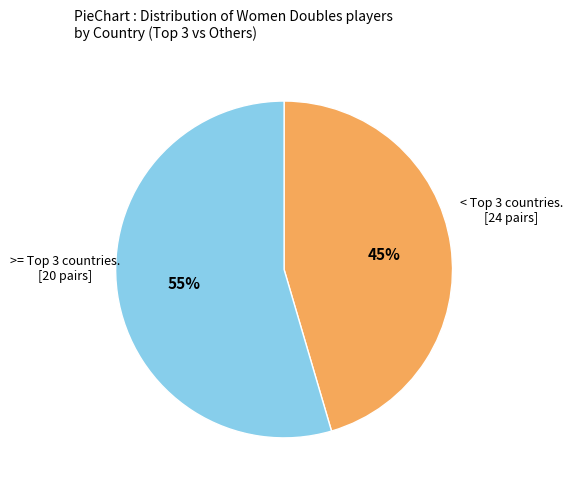

To the nearest percent, what is the average slice percentage?

50%